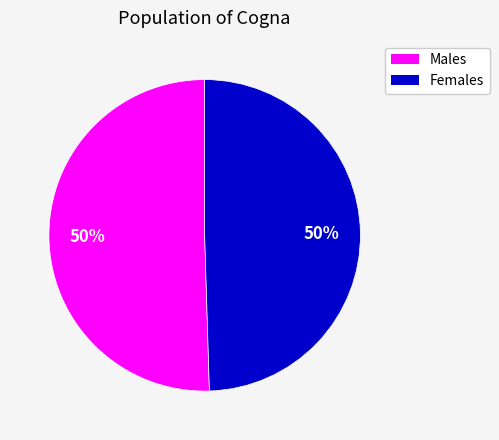

To the nearest percent, what is the average slice percentage?

50%